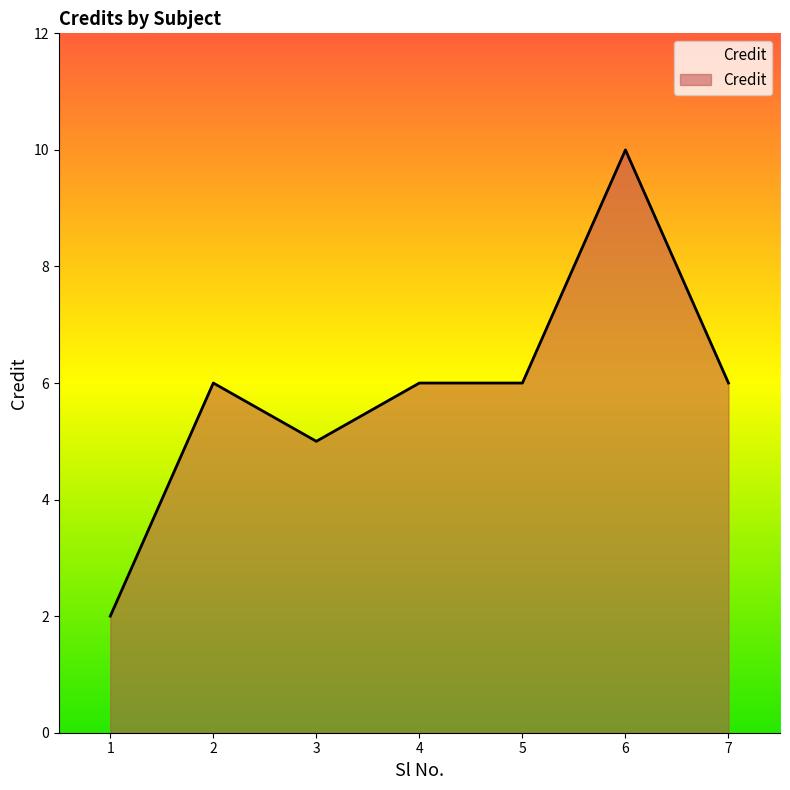

What is the difference between the second highest and second lowest values?

1